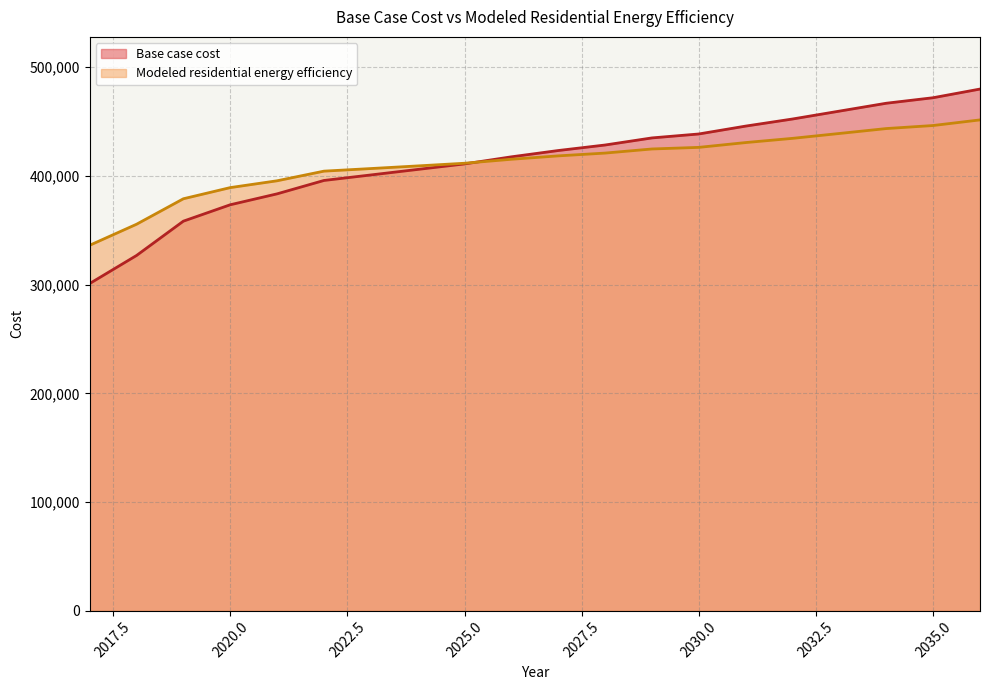

After their last crossing, which series has the higher values: Modeled residential energy efficiency or Base case cost?

Base case cost